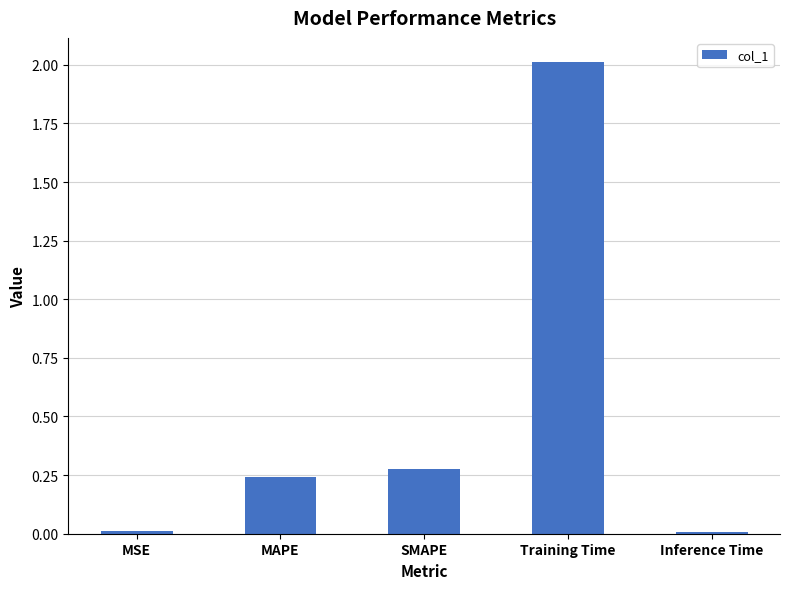

What is the label of the 2nd bar from the left?

MAPE